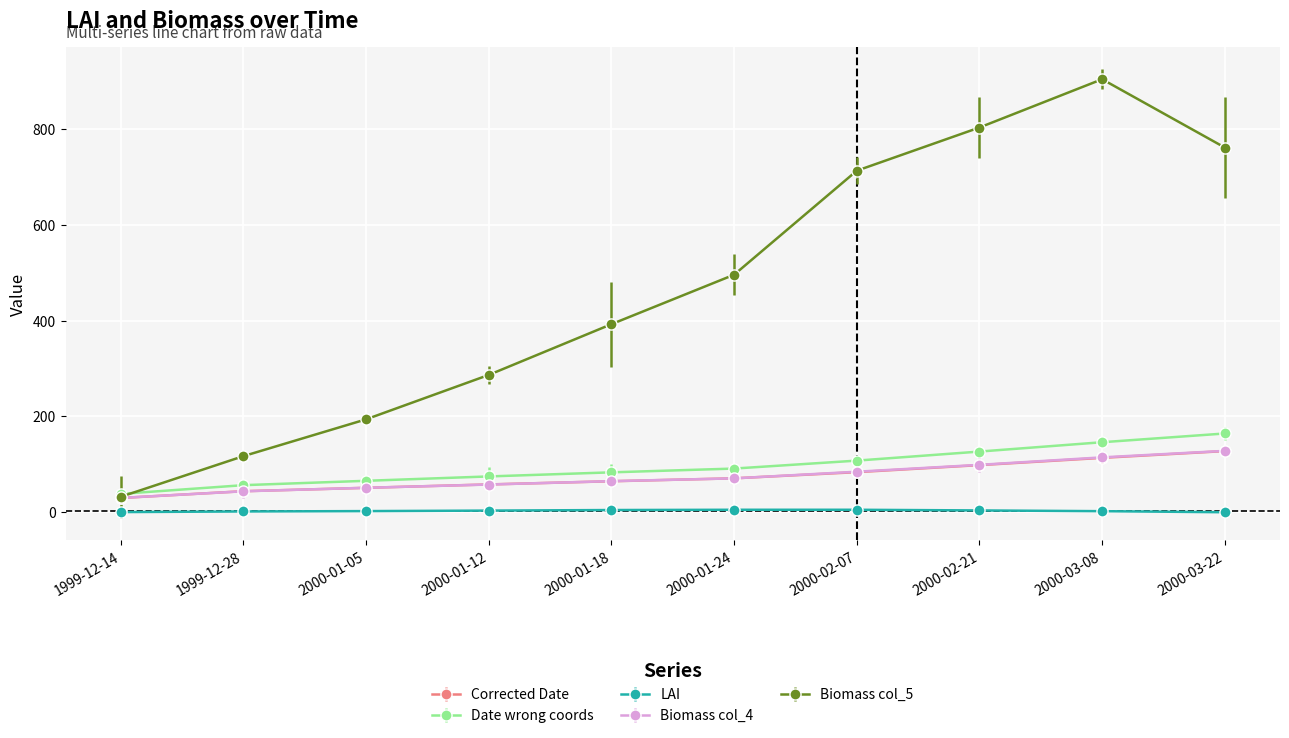

Count the number of data series in this chart.

5